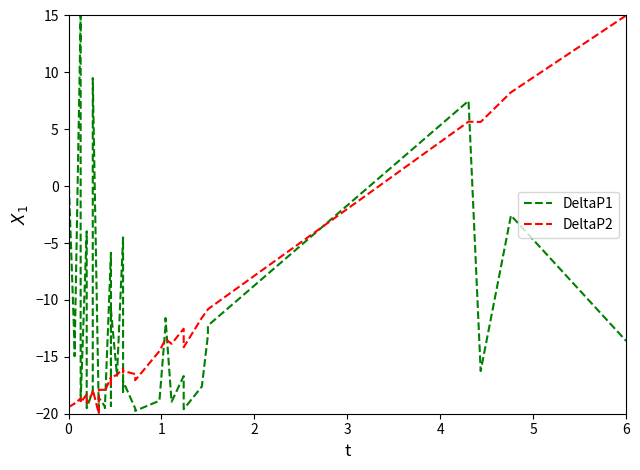

Which series has the largest total across all categories?

DeltaP1